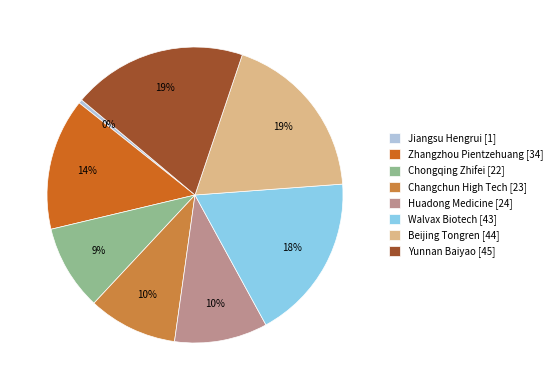

Count the number of slices in the pie.

8